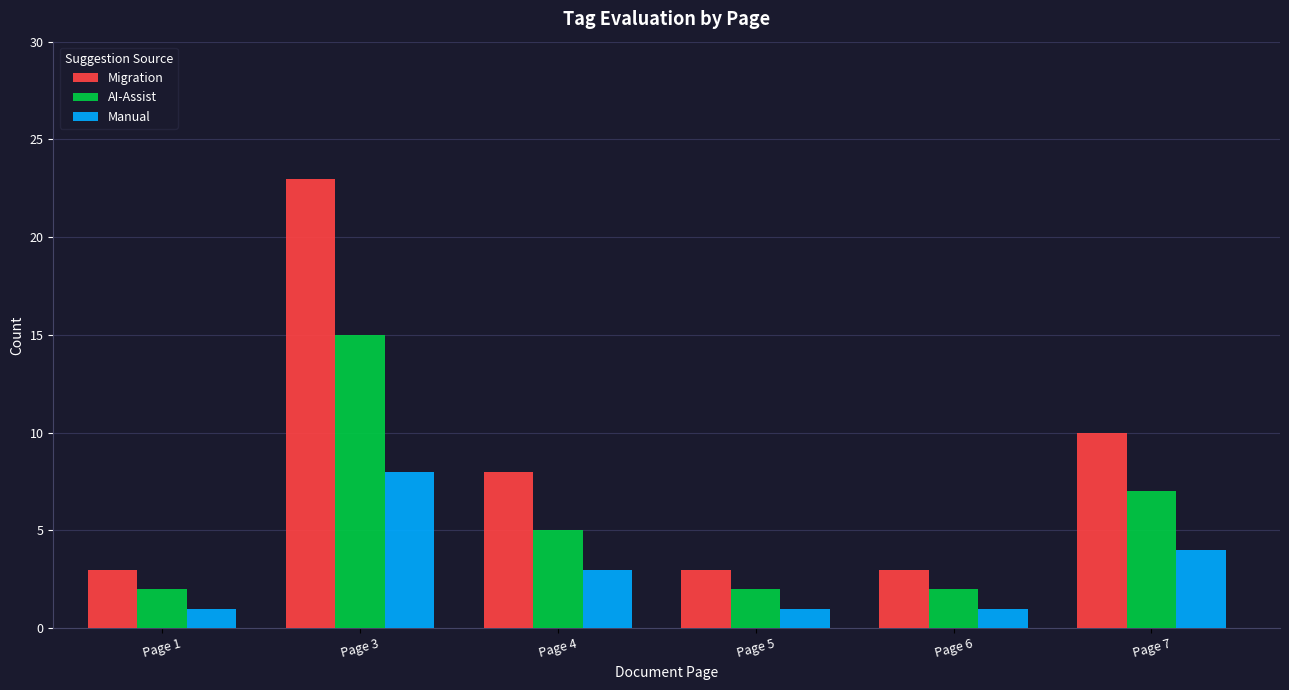

Which series changed the most between Page 1 and Page 7?

Migration